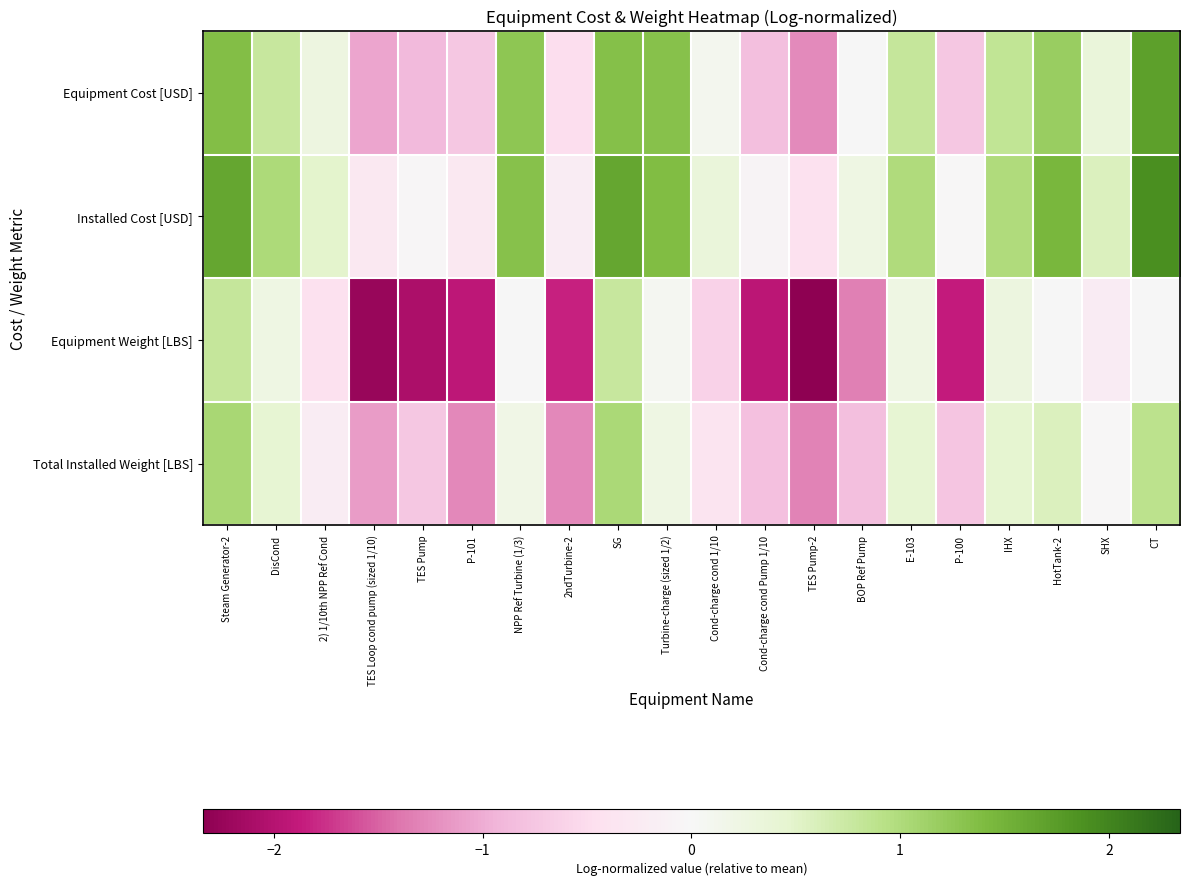

At which category is the sum across all series the highest?

Steam Generator-2